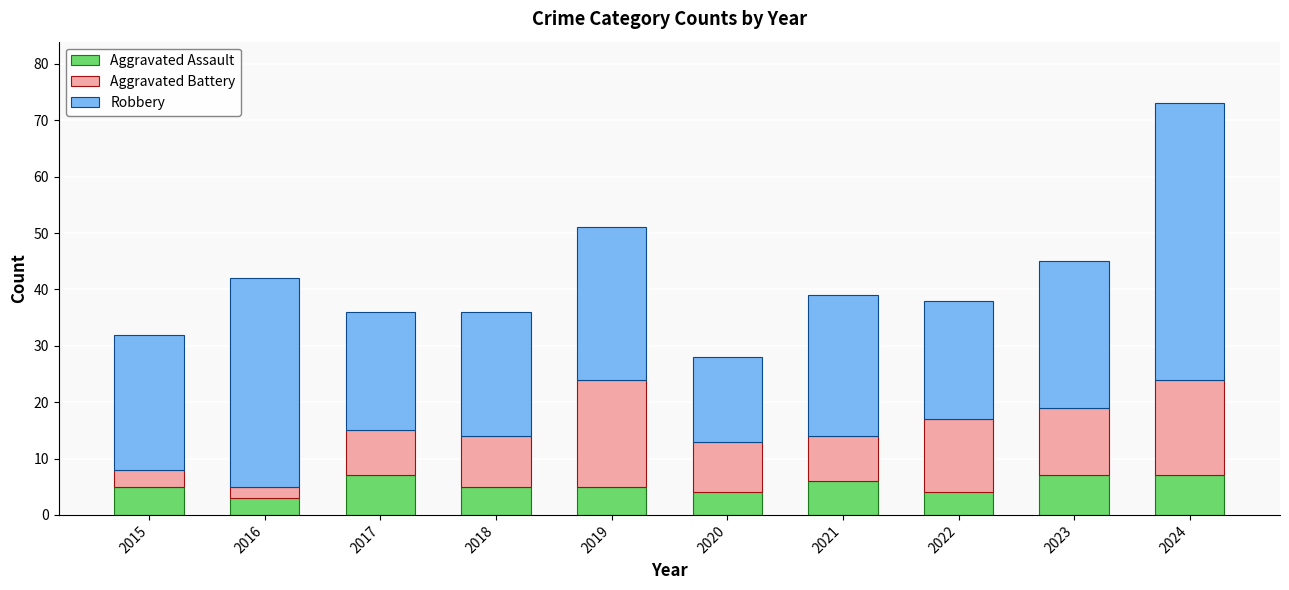

Reading right to left, list the values for the Aggravated Assault series.

7	7	4	6	4	5	5	7	3	5